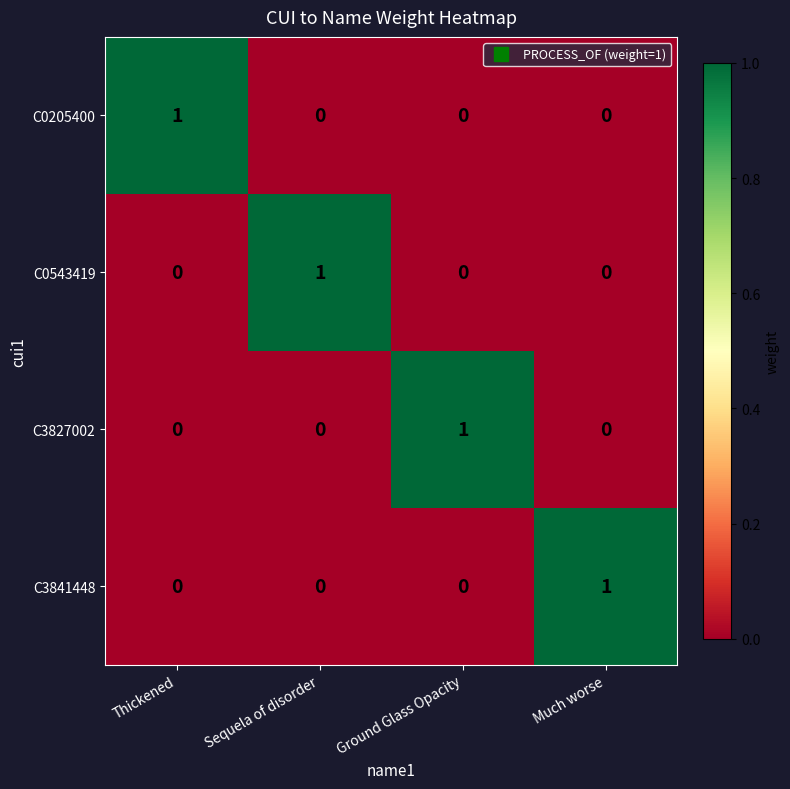

How many C3841448 values are between 0 and 1?

4